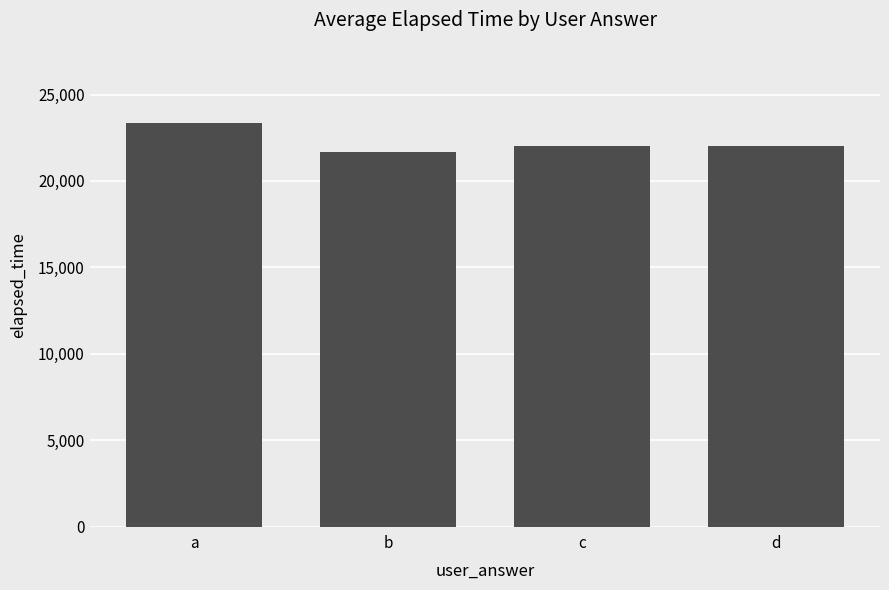

What is the minimum value shown in the chart?

21666.5